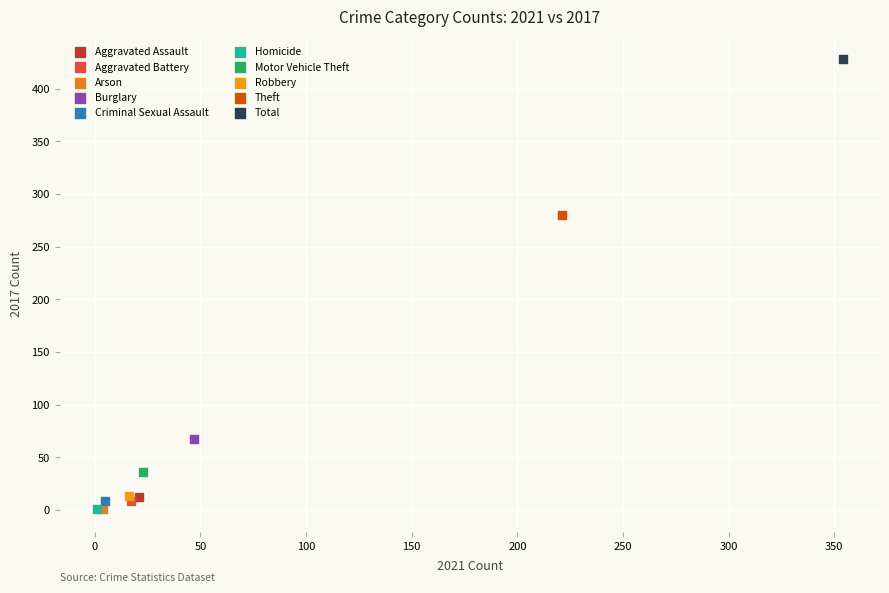

What are all the series names shown in the legend?

Aggravated Assault, Aggravated Battery, Arson, Burglary, Criminal Sexual Assault, Homicide, Motor Vehicle Theft, Robbery, Theft, Total